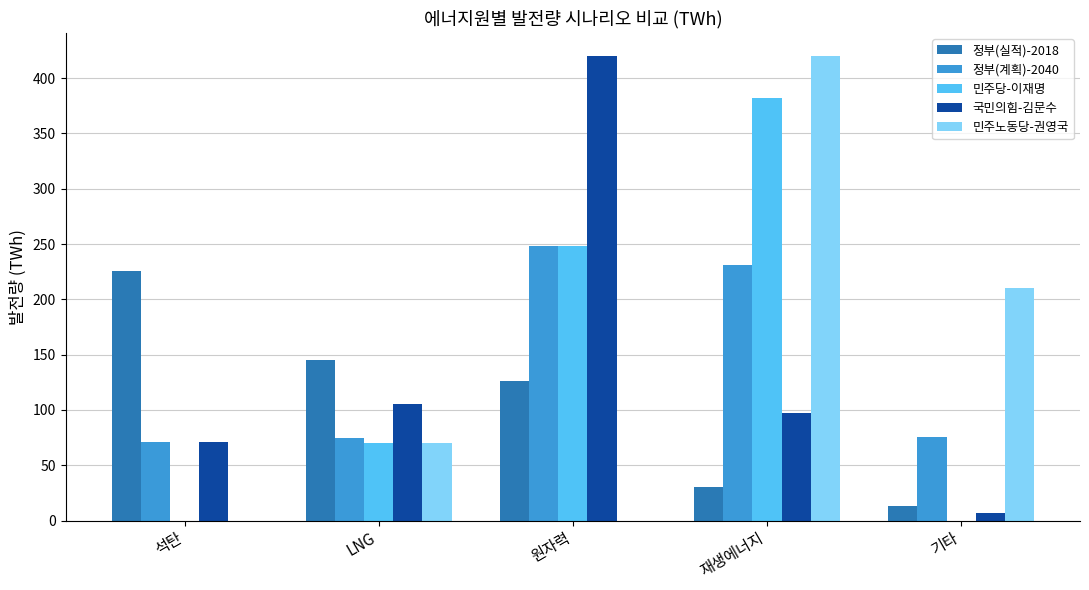

What are all the series names shown in the legend?

정부(실적)-2018, 정부(계획)-2040, 민주당-이재명, 국민의힘-김문수, 민주노동당-권영국